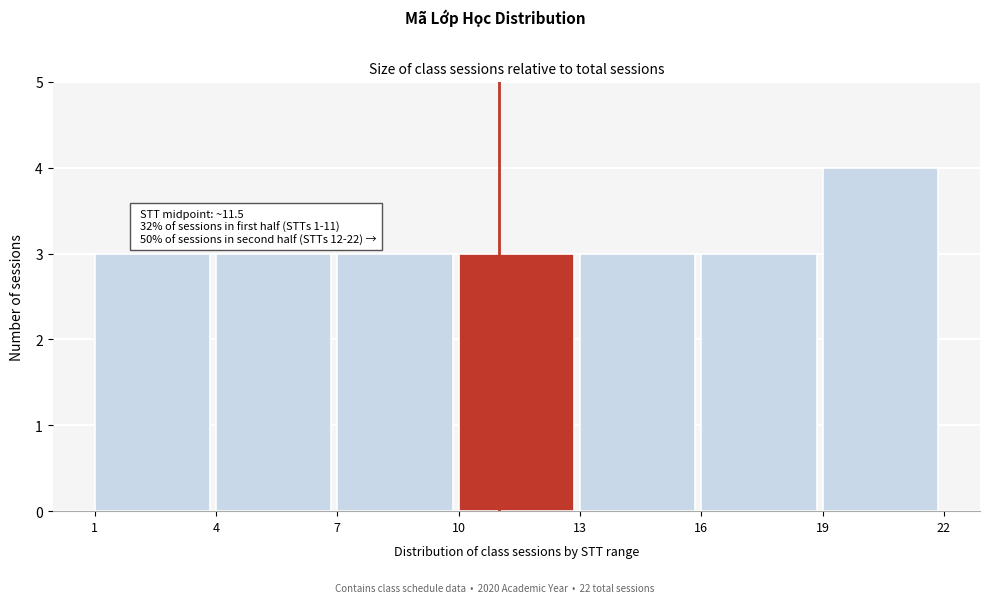

Which range on the x-axis has the tallest bar?

19 to 22